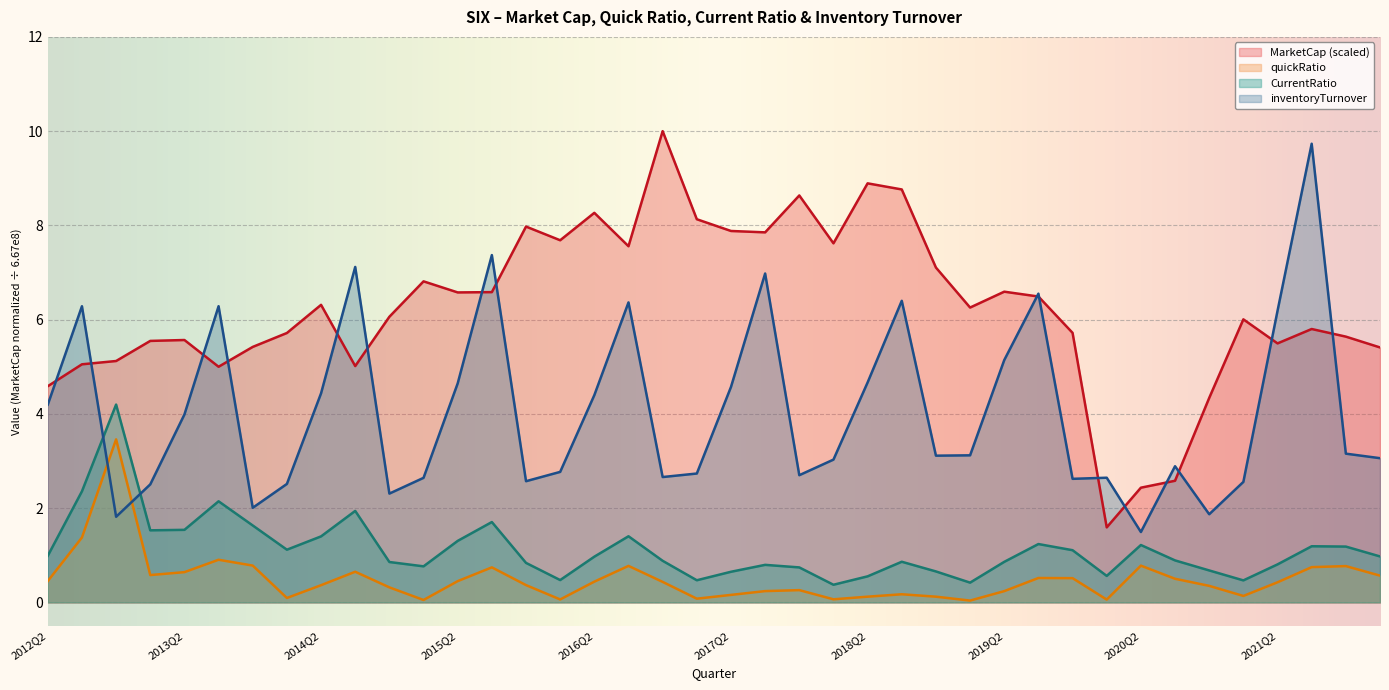

At how many categories does at least one series exceed 3?

37